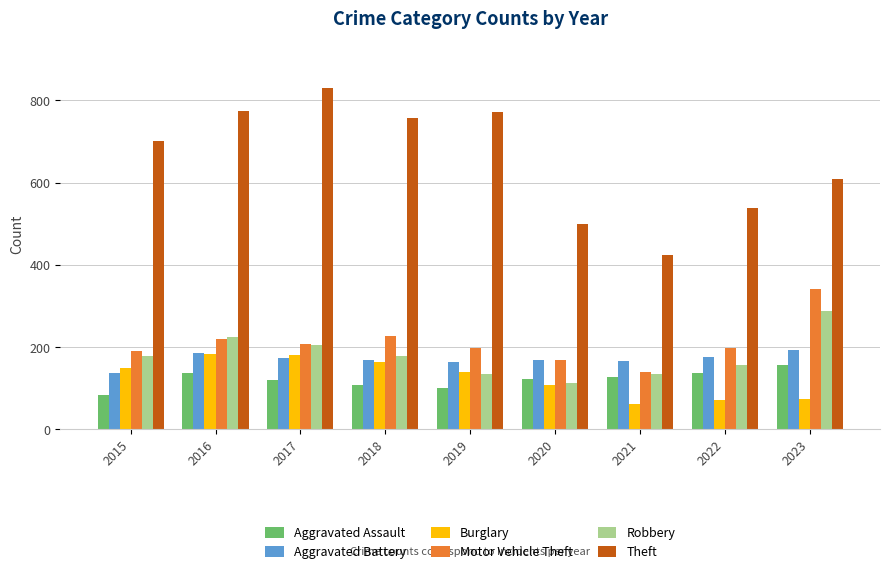

Are the bars horizontal?

No